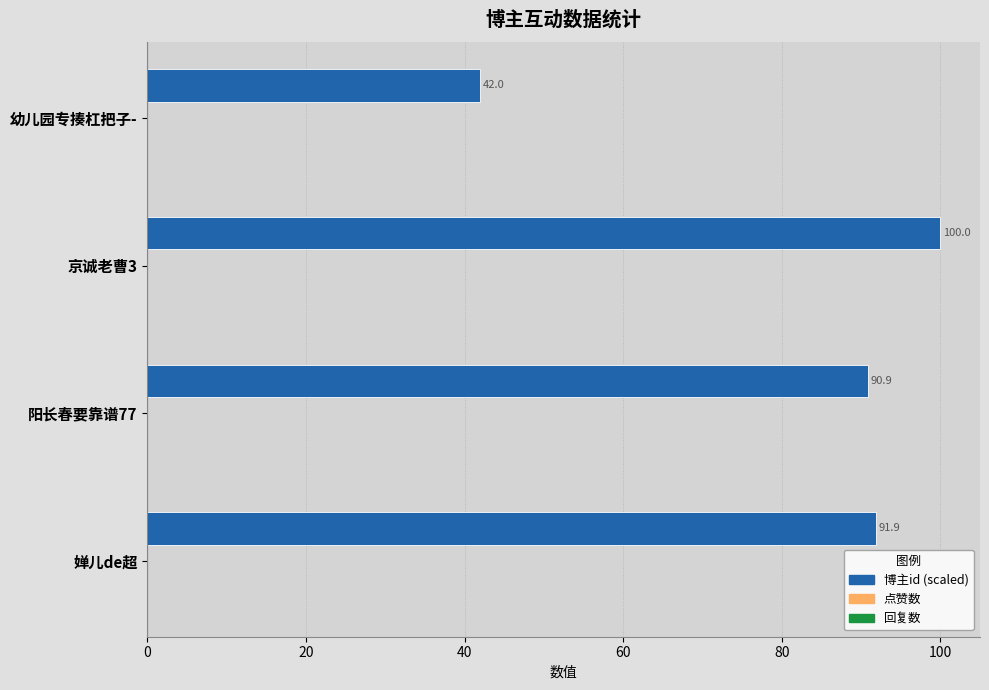

What is the smallest value displayed?

42.0